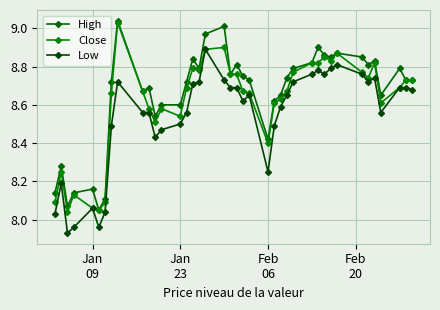

What are all the series names shown in the legend?

High, Close, Low